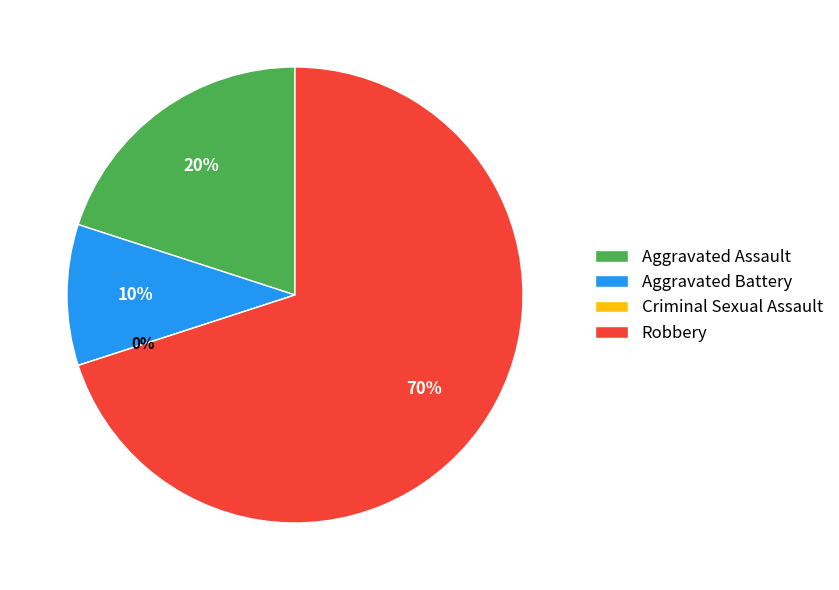

Count the number of slices in the pie.

4